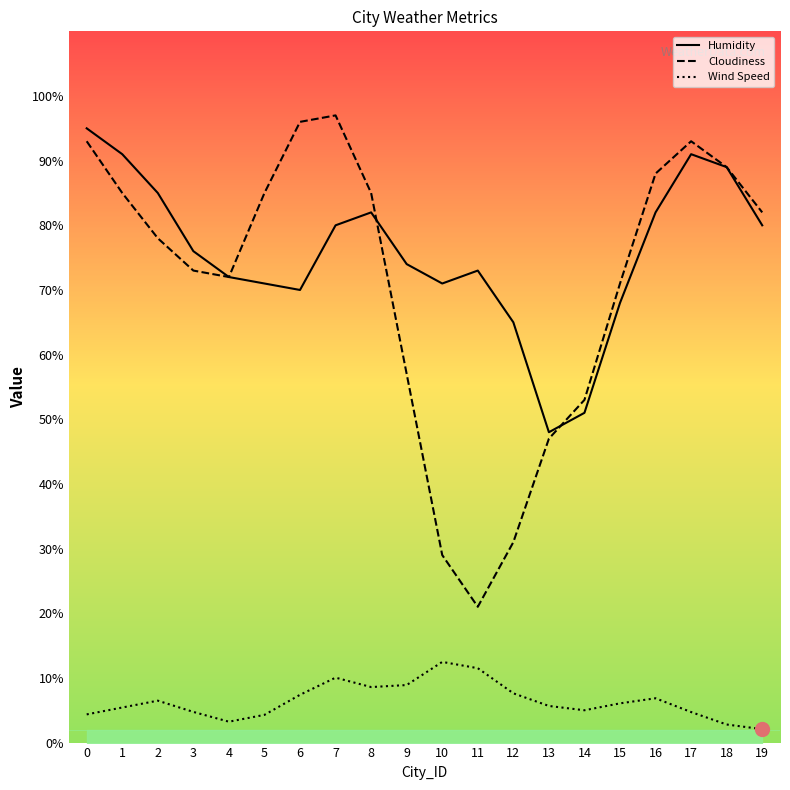

Does the chart have visible grid lines?

No